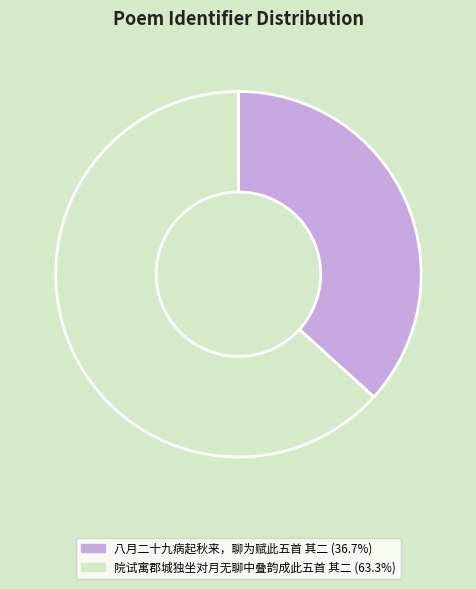

What is the ratio of the value at 八月二十九病起秋来，聊为赋此五首 其二 (36.7%) to the value at 院试寓郡城独坐对月无聊中叠韵成此五首 其二 (63.3%)?

0.6